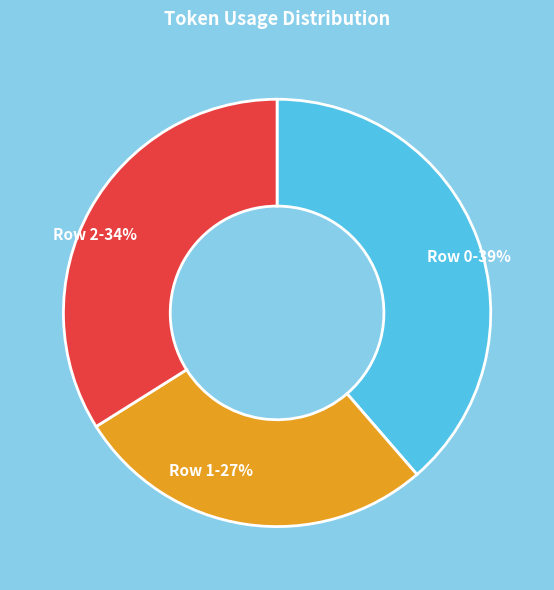

How many slices are in this pie chart?

3